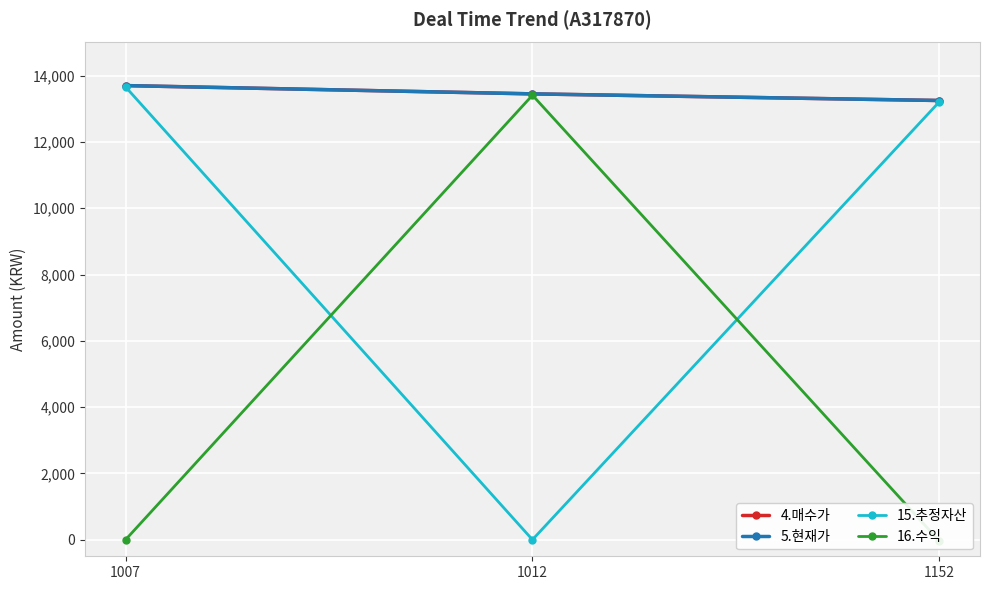

Count the 4.매수가 values in the range 13250 to 13700.

3